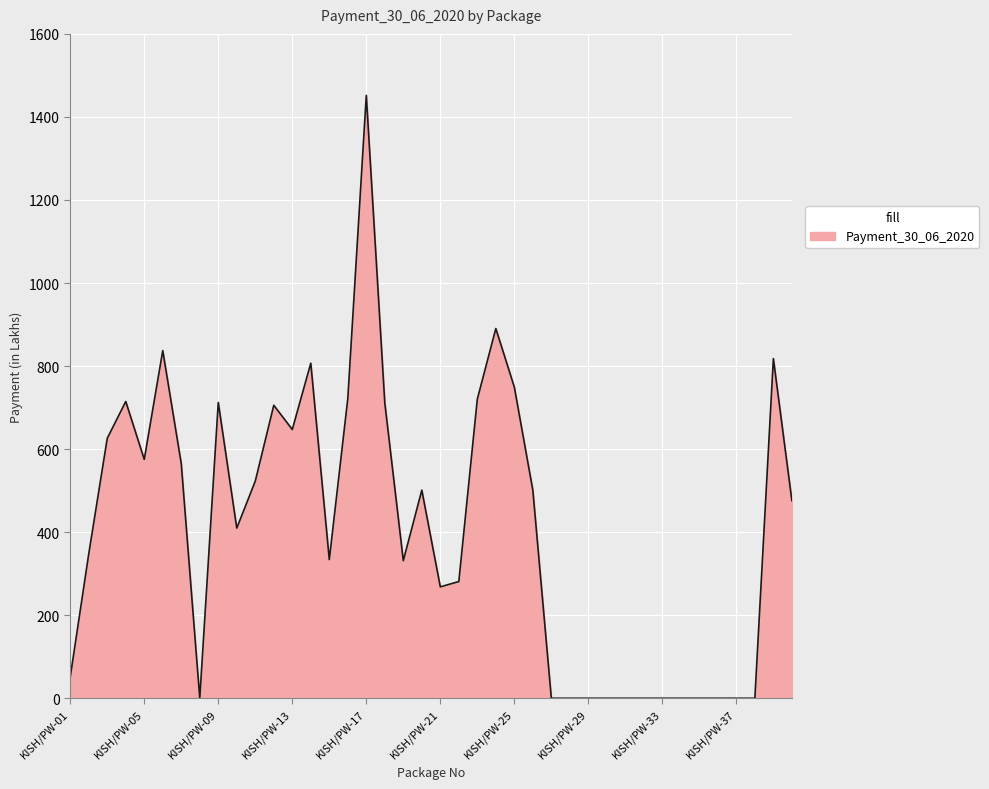

What is the sum of all values?

16276.8